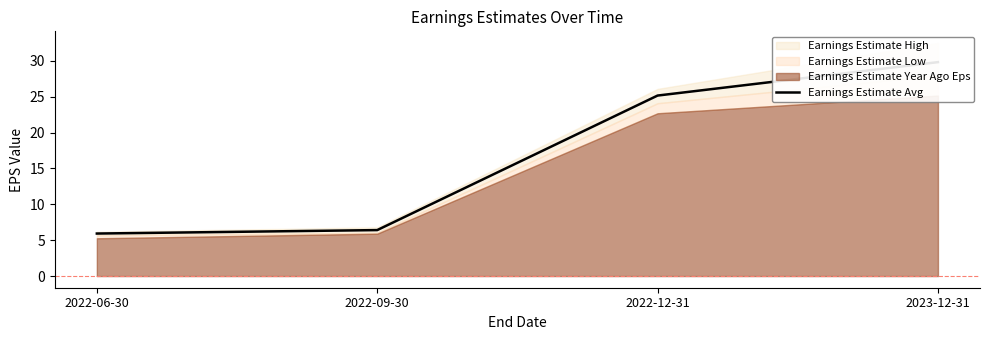

How many lines are shown in the chart?

1